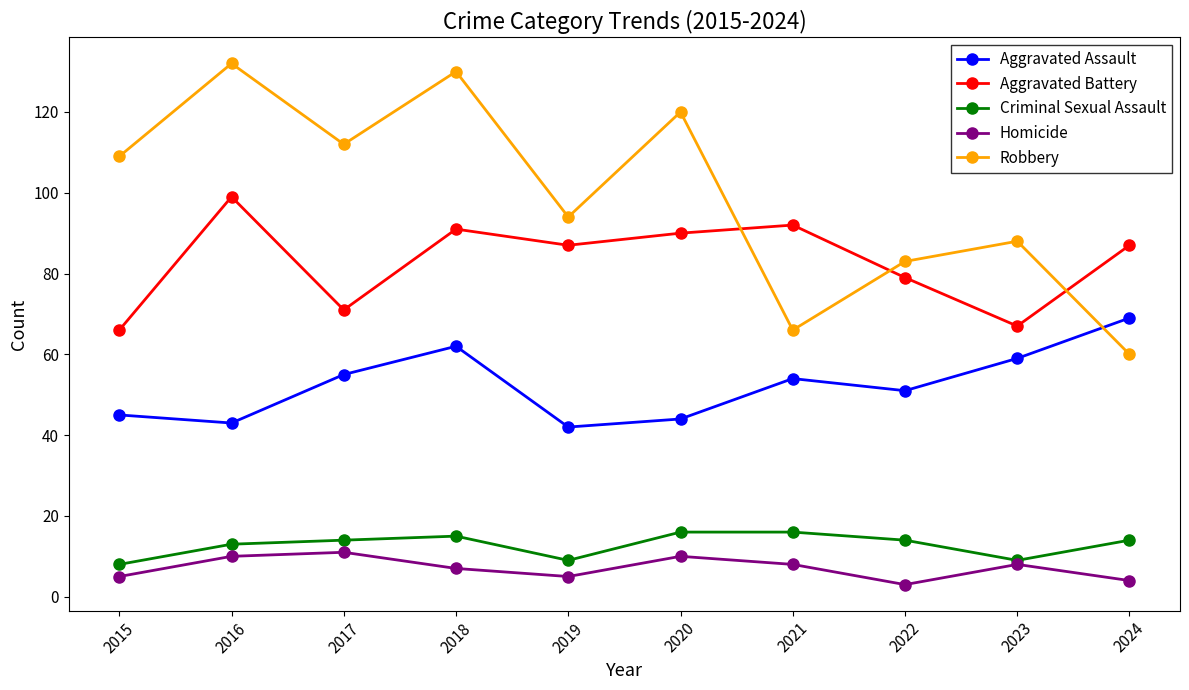

What is the minimum value for Aggravated Assault?

42